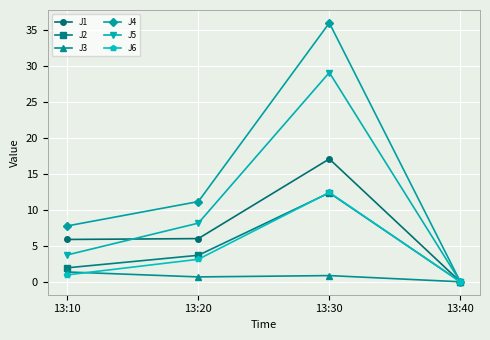

Which category has the highest value in the J5 series?

13:30